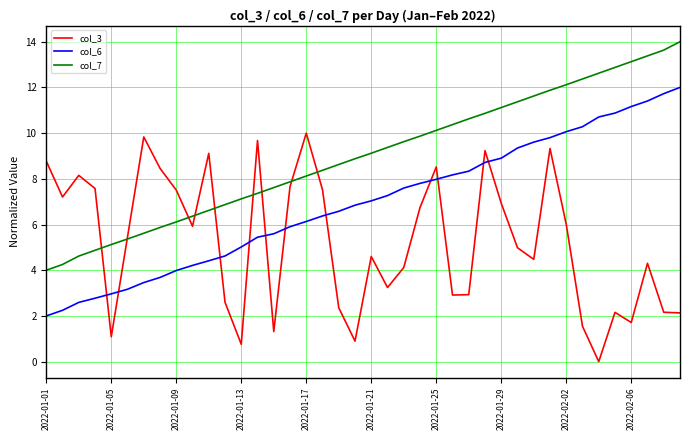

Rank the series by their maximum value, from lowest to highest.

col_3, col_6, col_7